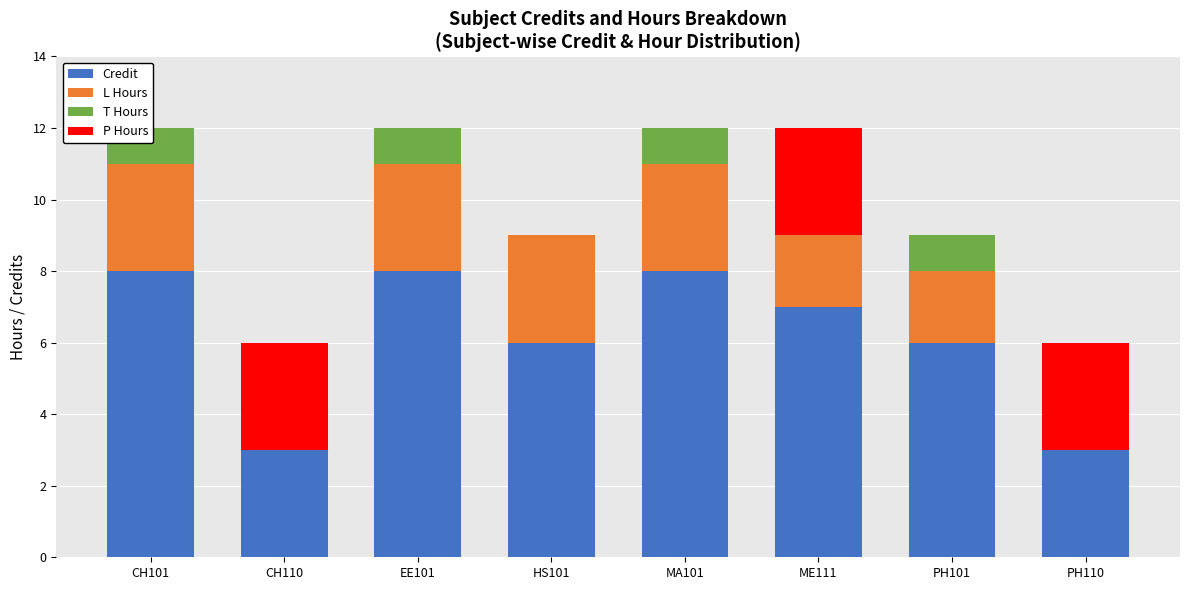

What is the label of the 2nd bar from the right?

PH101